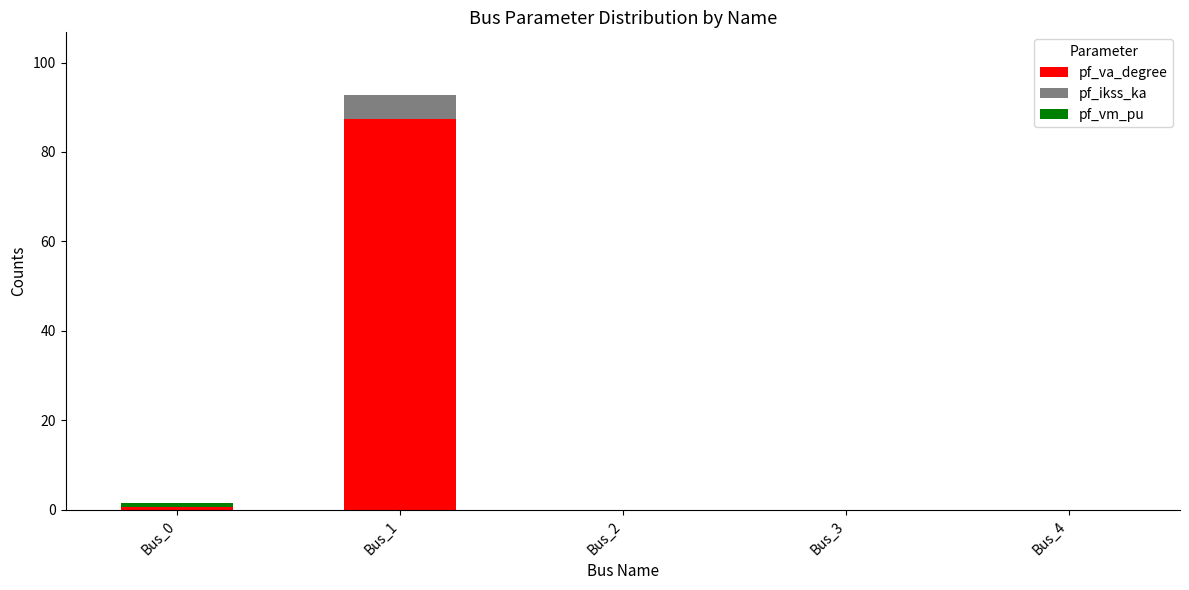

At which category is the sum across all series the highest?

Bus_1